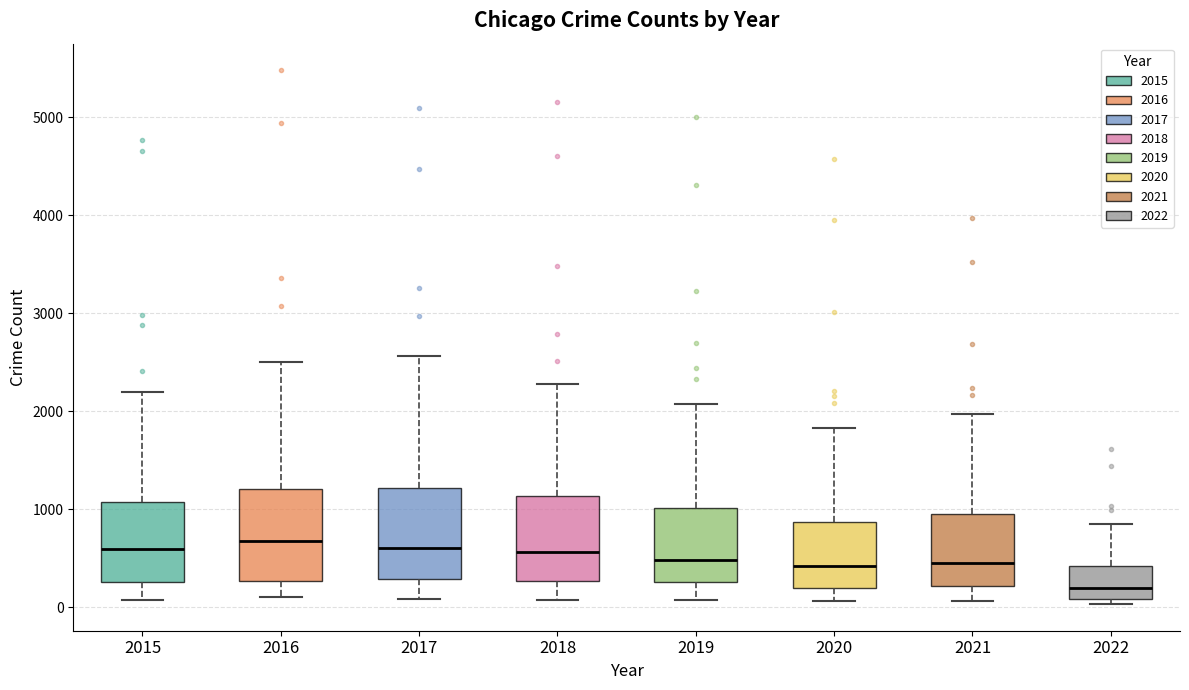

Reading left to right, read every box against the y-axis: the position of its median line, the range the box covers, and the ends of its whiskers. The values are not printed on the chart, so give them approximately, as read against the axis.

2015: median 600, box 300 to 1100, whiskers 100 to 2200
2016: median 700, box 300 to 1200, whiskers 100 to 2500
2017: median 600, box 300 to 1200, whiskers 100 to 2600
2018: median 600, box 300 to 1100, whiskers 100 to 2300
2019: median 500, box 300 to 1000, whiskers 100 to 2100
2020: median 400, box 200 to 900, whiskers 100 to 1800
2021: median 500, box 200 to 1000, whiskers 100 to 2000
2022: median 200, box 100 to 400, whiskers 0 to 900